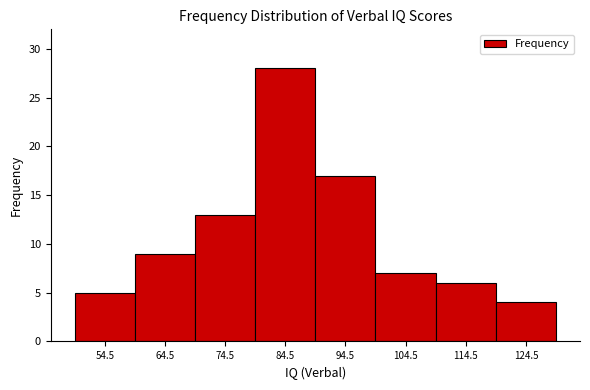

What is the height of the bar covering 109.5 to 119.5 on the x-axis? Neither the bar edges nor the heights are printed on the chart, so give them approximately, as read against the axes.

6